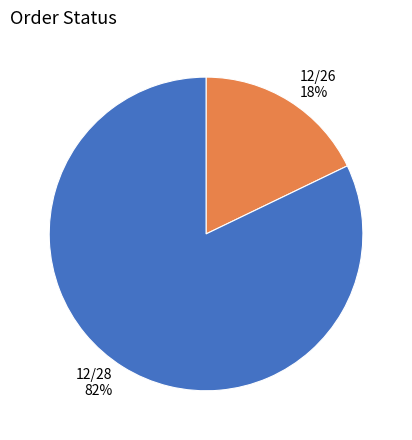

True or false: 12/26 accounts for 18% of the total.

True